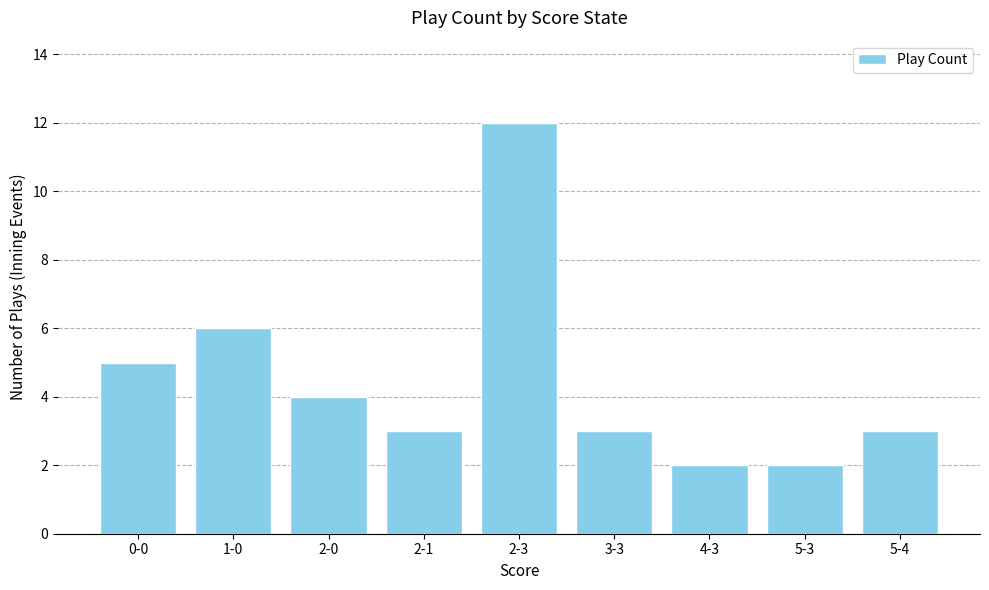

What is the label of the 8th bar from the left?

5-3